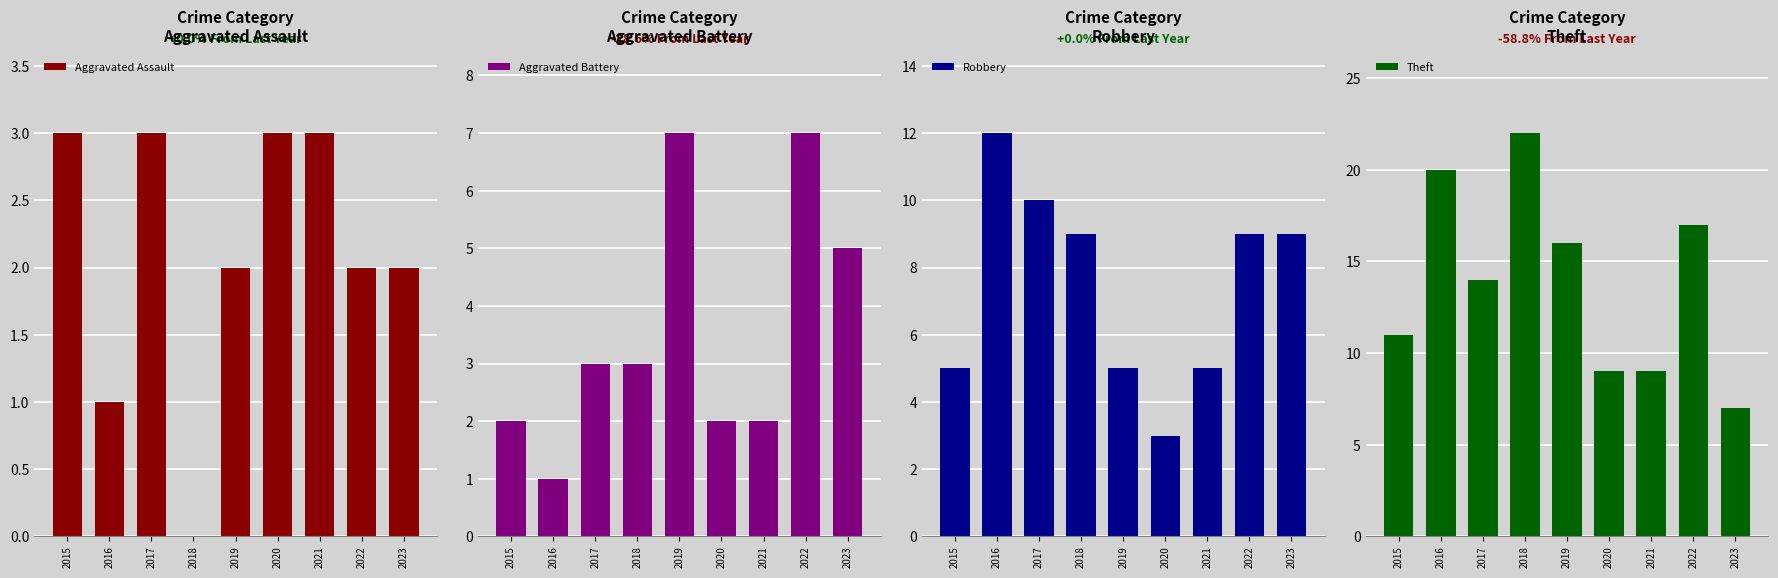

What are all the series names shown in the legend?

Aggravated Assault, Aggravated Battery, Robbery, Theft